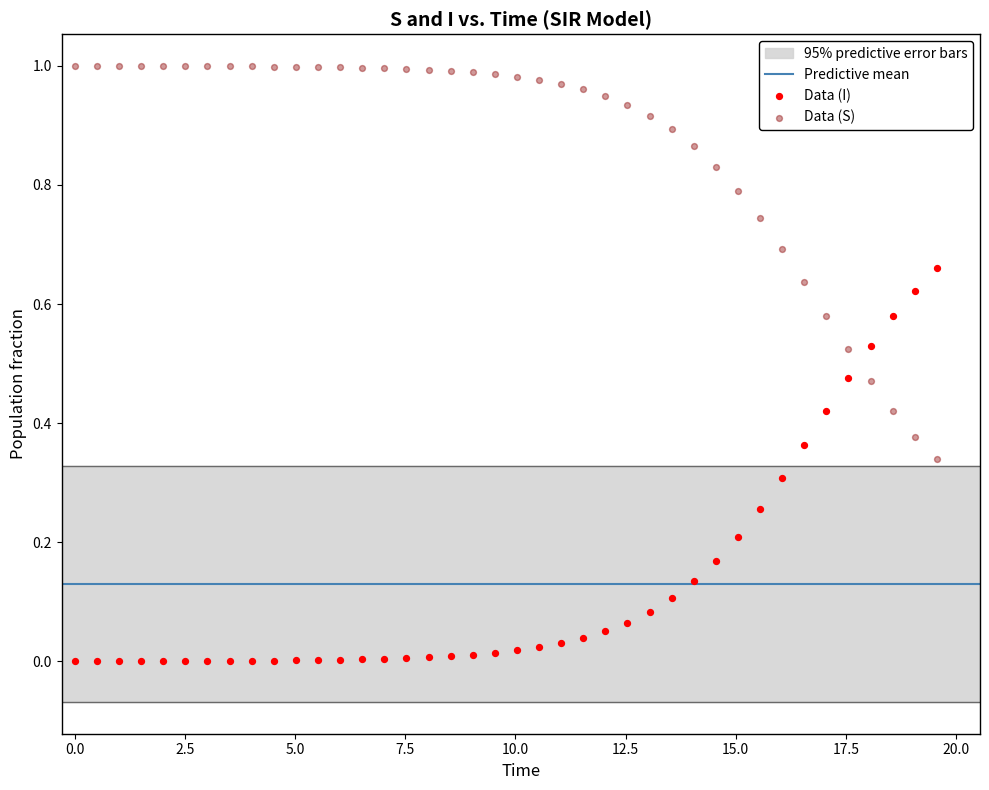

Which series contains the highest Y value?

Data (S)